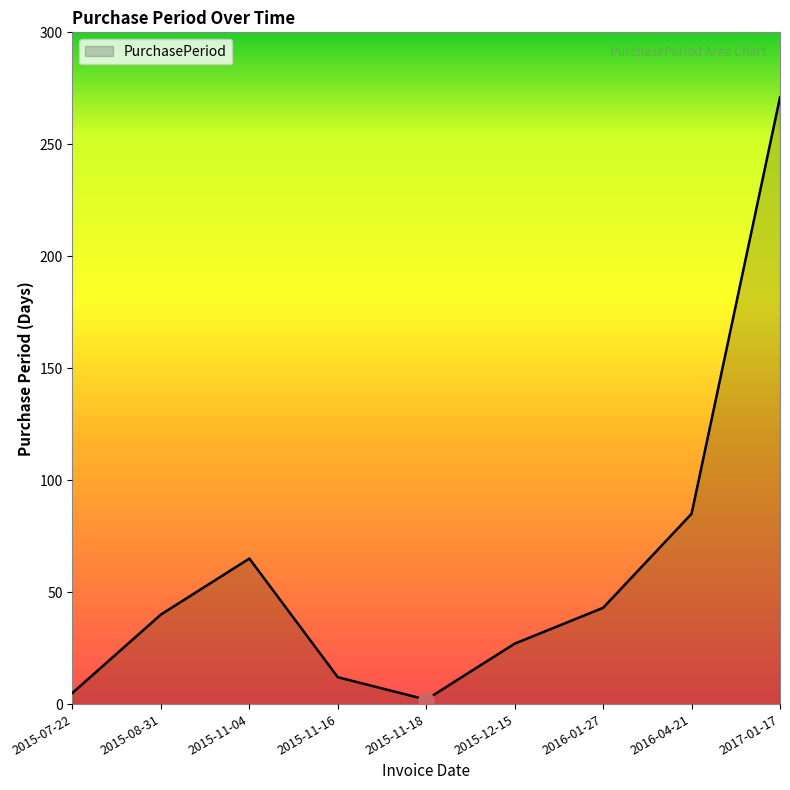

Which has a higher value, 2015-11-04 or 2015-11-16?

2015-11-04